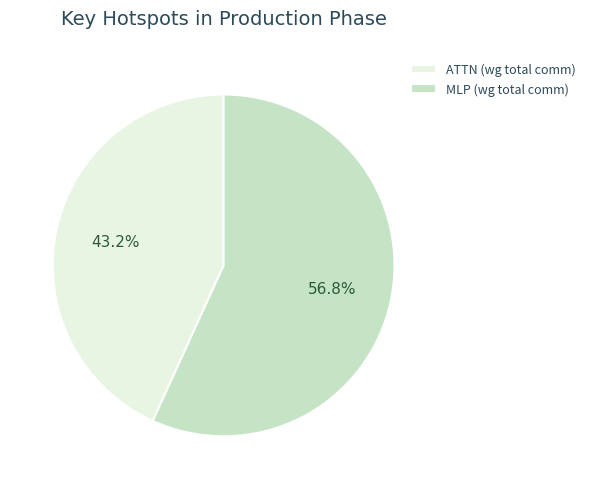

To the nearest percent, what is the average slice percentage?

50%